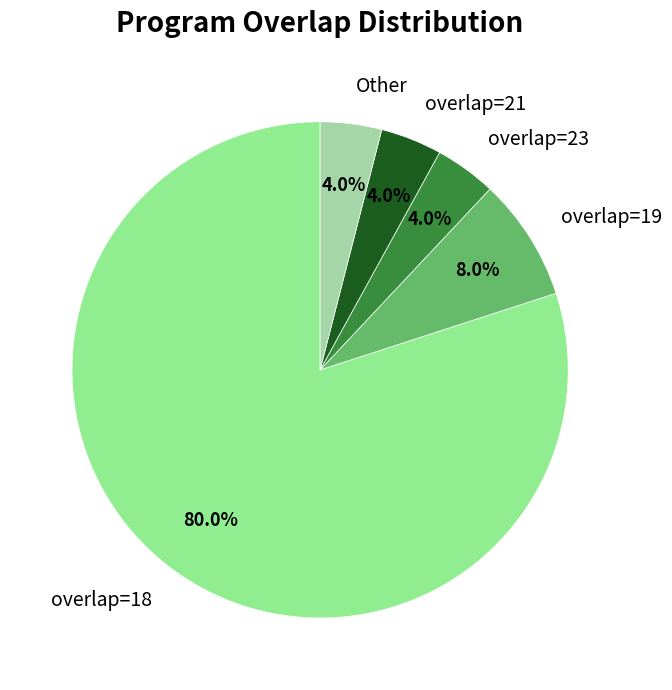

Is there a majority slice in this chart?

Yes